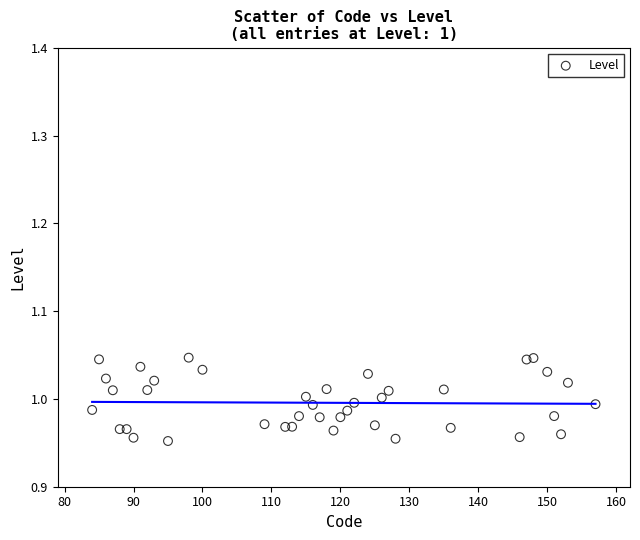

What is the range of X values (max minus min)?

73.0